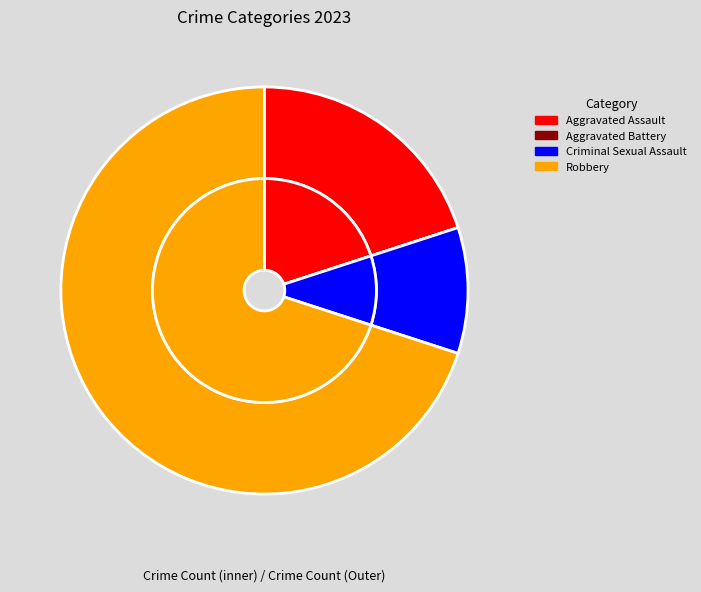

What percentage is the Aggravated Assault slice, to the nearest percent?

20%